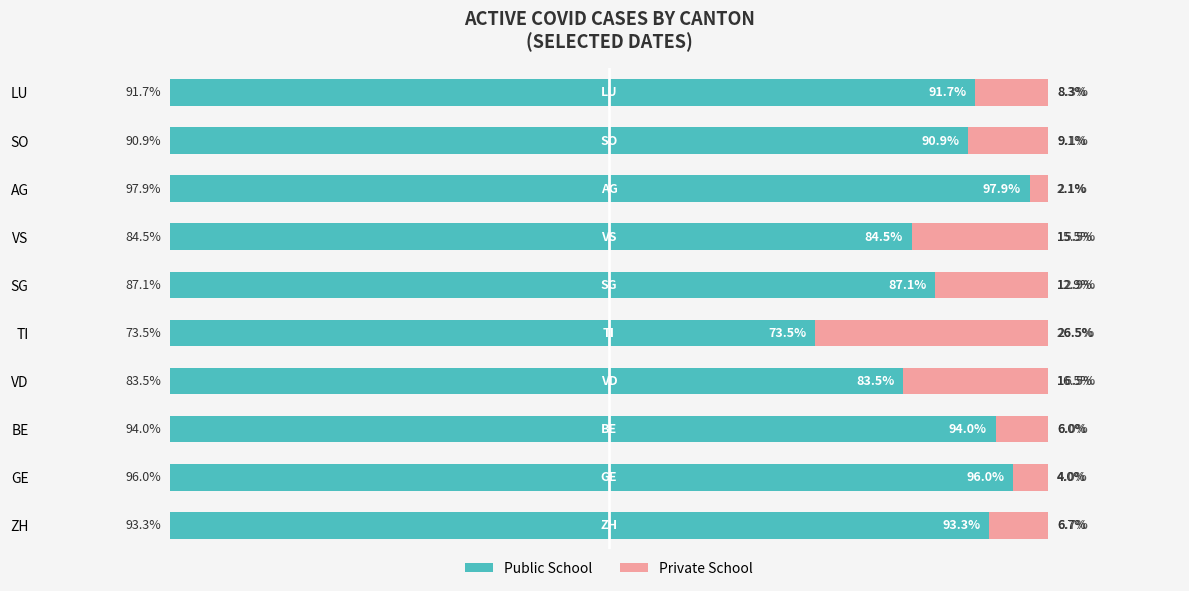

What are all the series names shown in the legend?

Public School, Private School